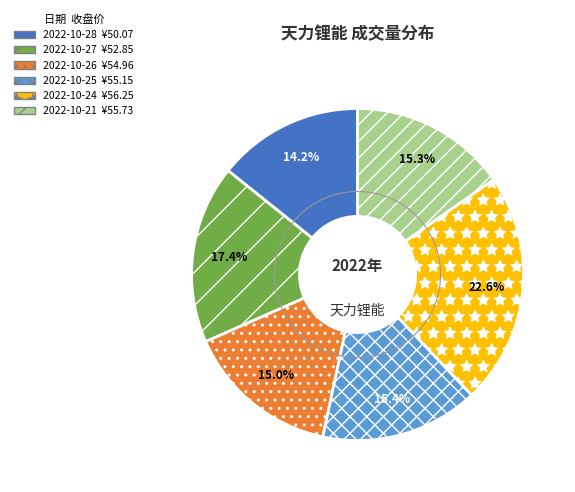

Is there any slice that represents more than half of the pie?

No